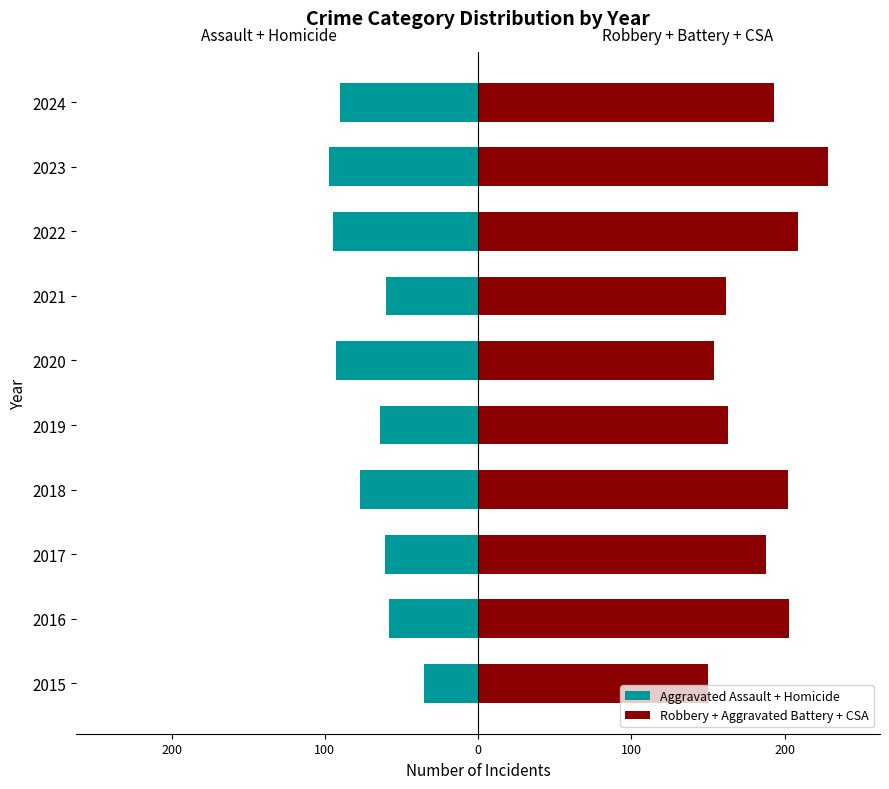

What is the difference between the maximum and second lowest values in the Robbery + Aggravated Battery + CSA series?

74